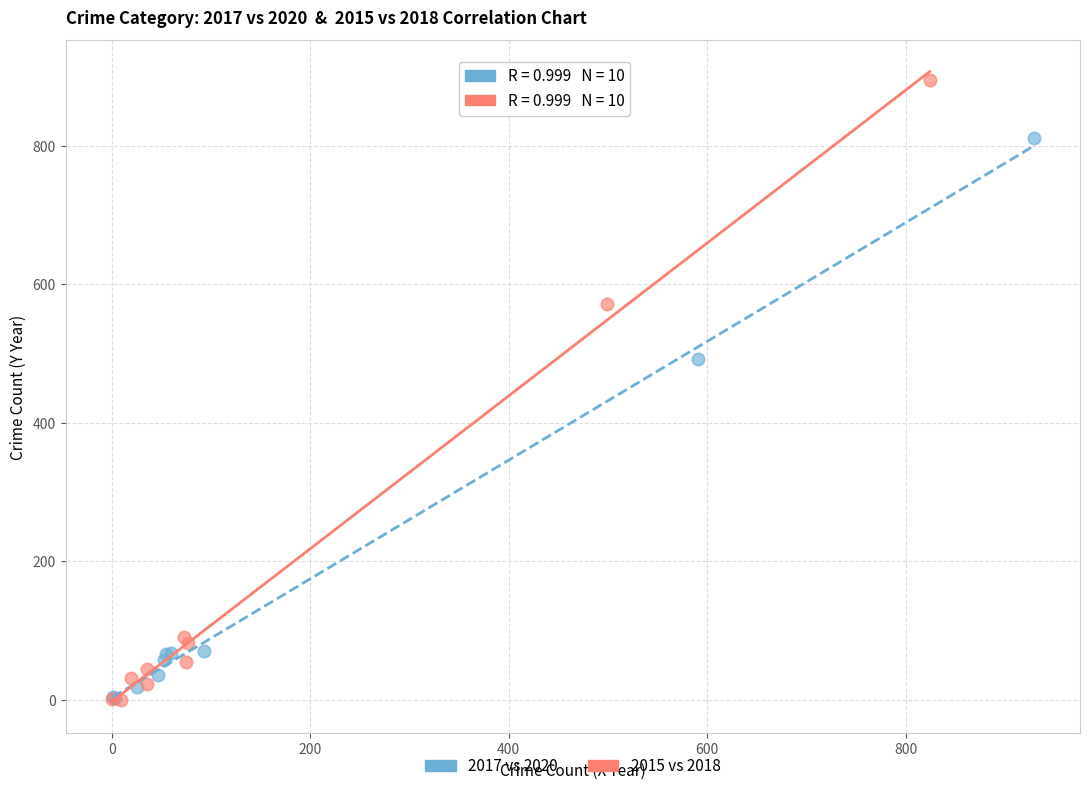

Which series reaches the maximum Y coordinate?

2015 vs 2018